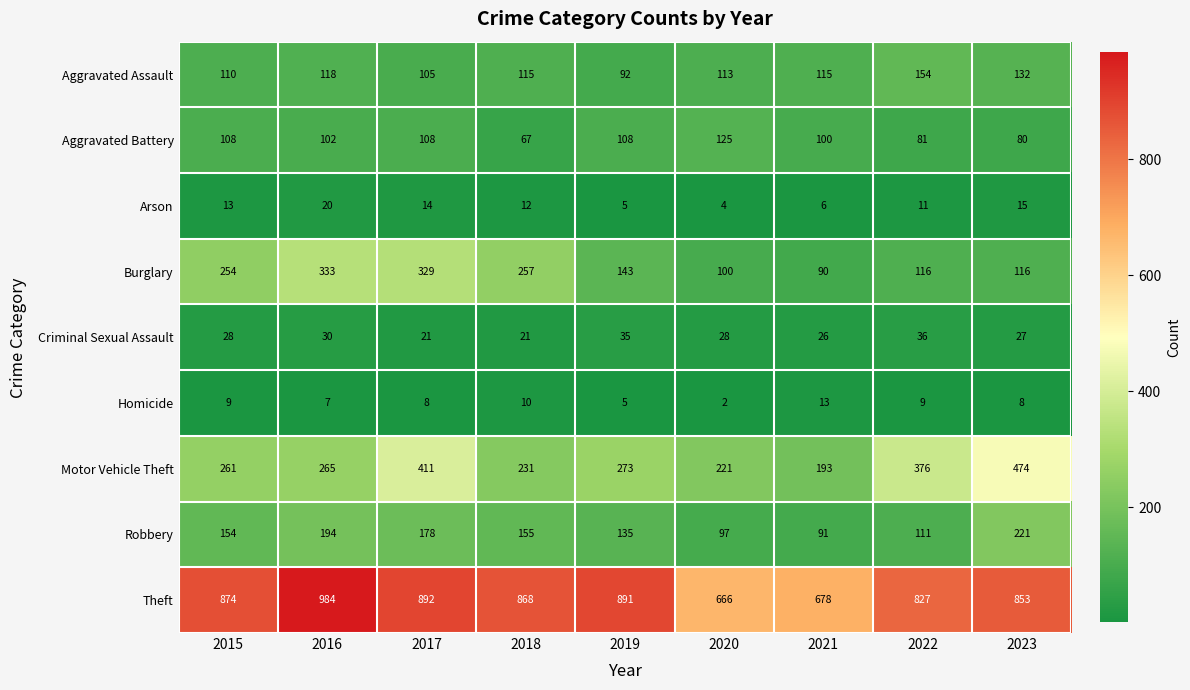

Which series has the widest spread of values?

Theft